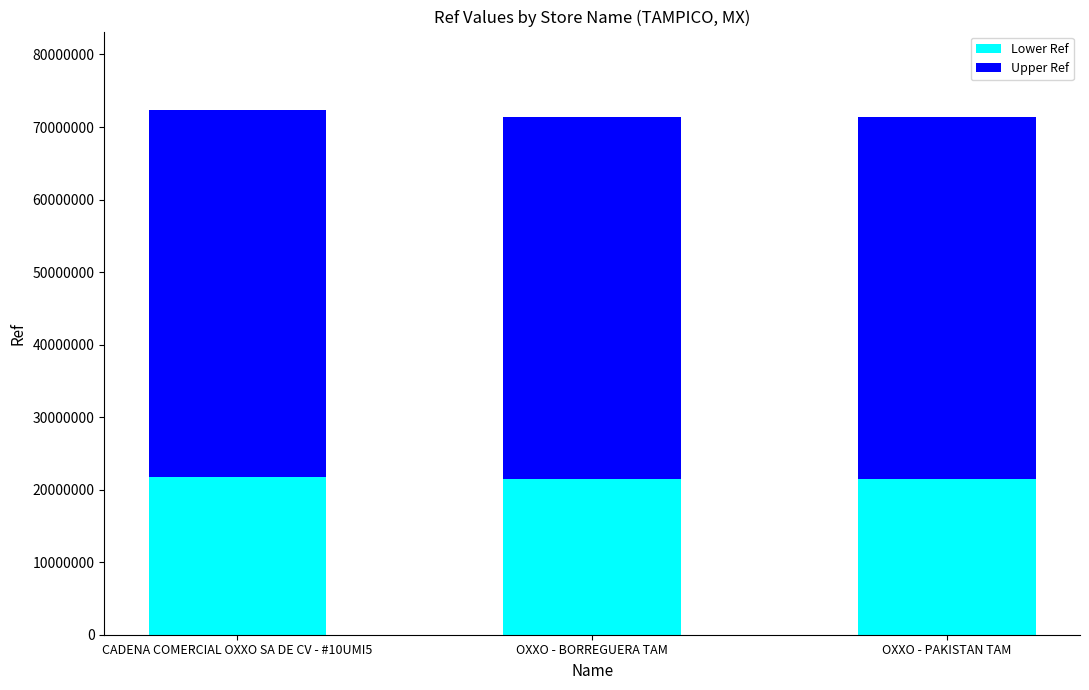

What is the lowest value of the Lower Ref series?

21410047.5